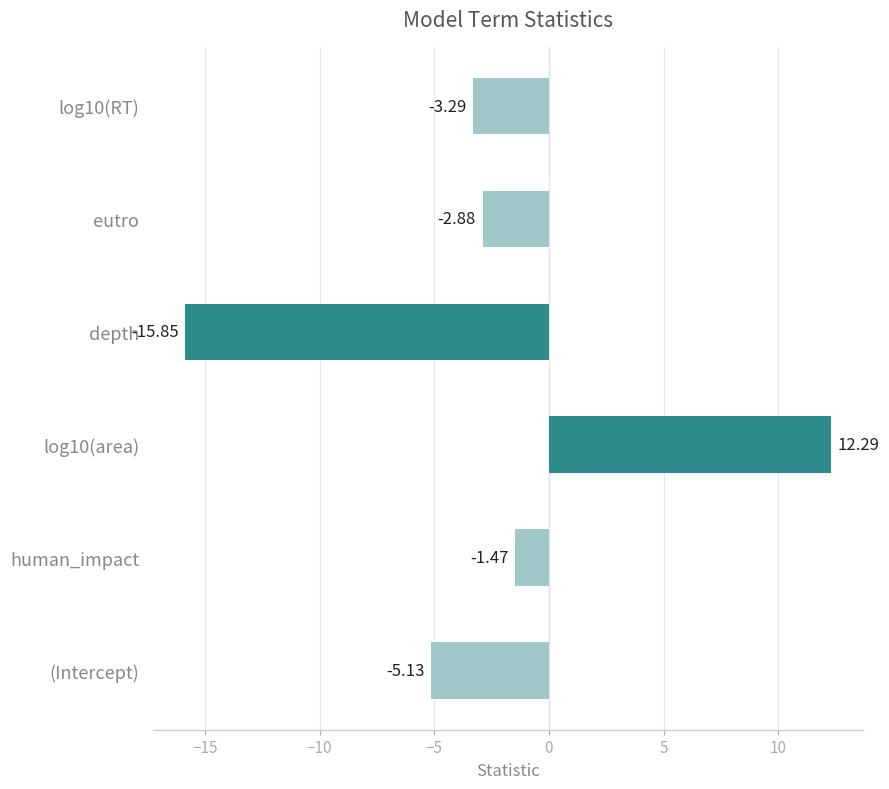

List the labels in order of value, largest first.

log10(area), human_impact, eutro, log10(RT), (Intercept), depth